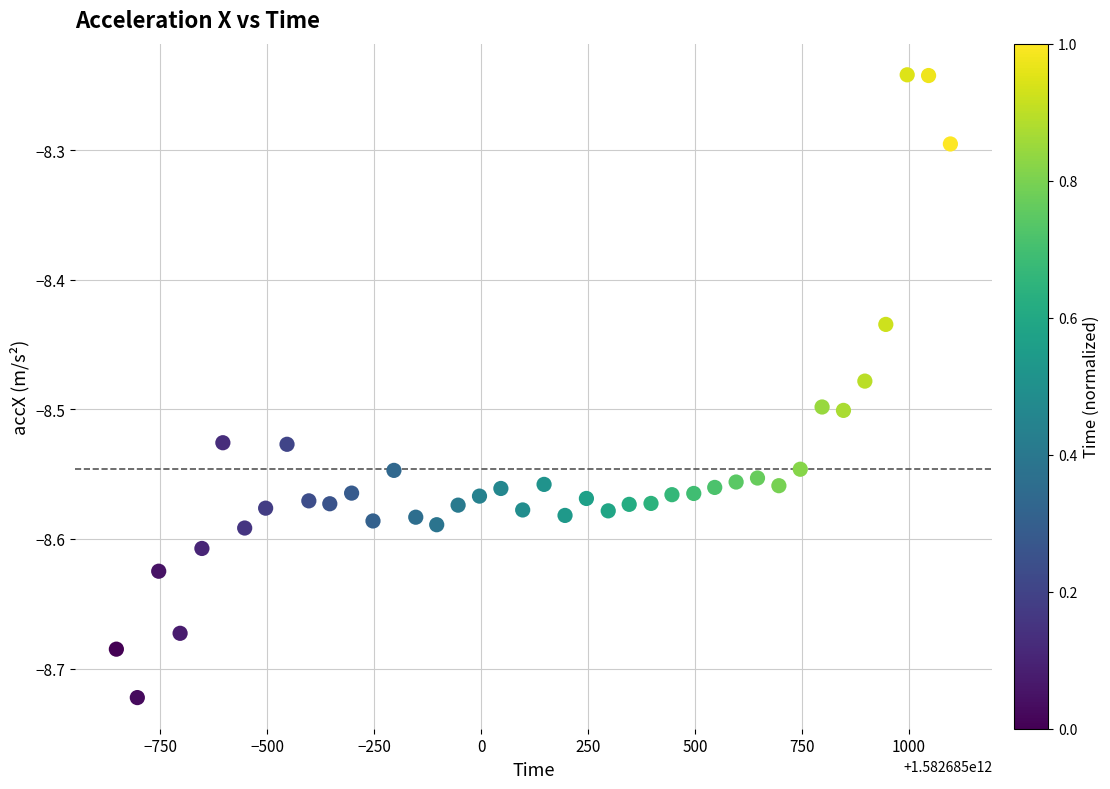

What is the range of X values (max minus min)?

1950.0